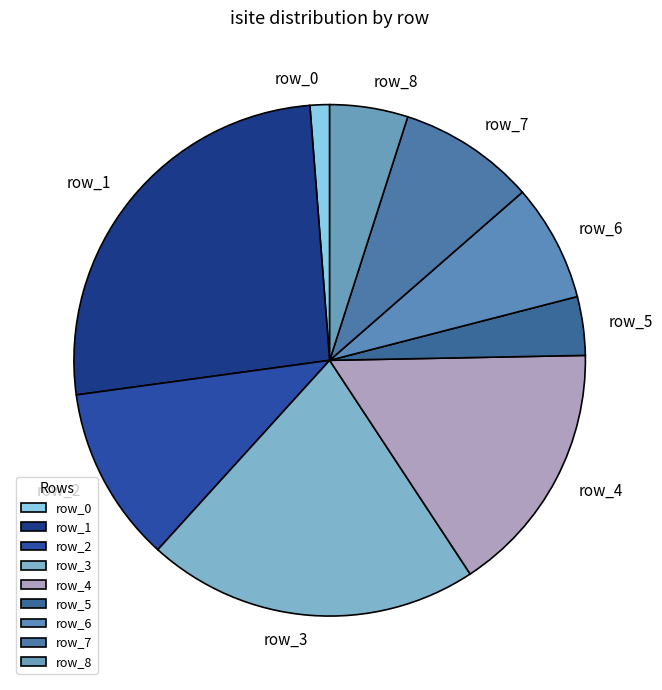

Does row_0 account for over 50% of the chart?

No